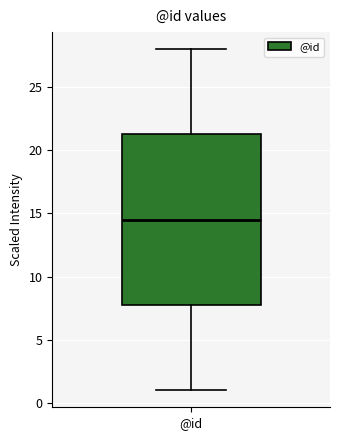

Transcribe this box plot: give where the median line is, the range the box spans, and where the two whiskers end, as read against the y-axis. The values are not printed on the chart, so give them approximately, as read against the axis.

median 14.5, box 8.0 to 21.5, whiskers 1.0 to 28.0